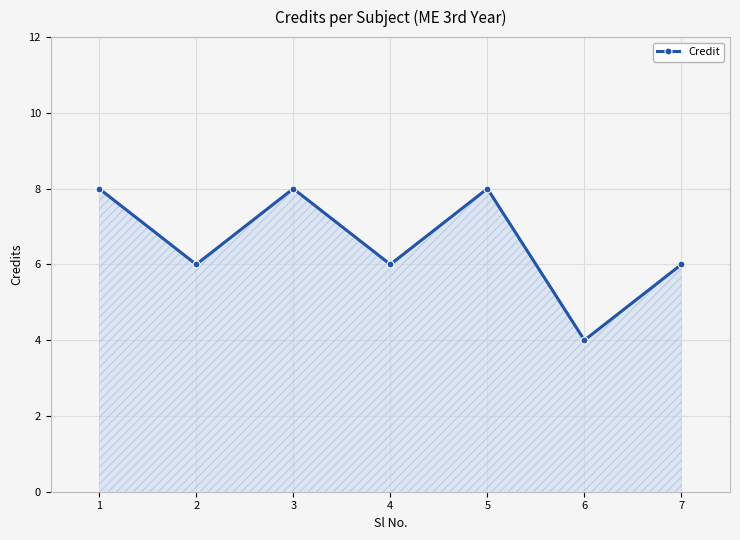

What is the difference between the maximum and minimum values?

4